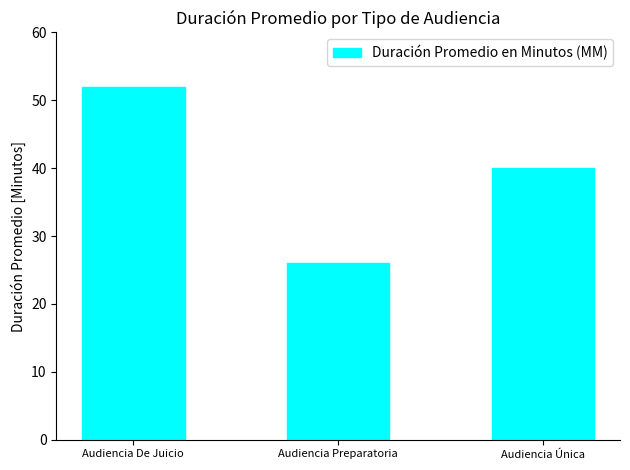

What is the change in value from Audiencia De Juicio to Audiencia Preparatoria?

-26